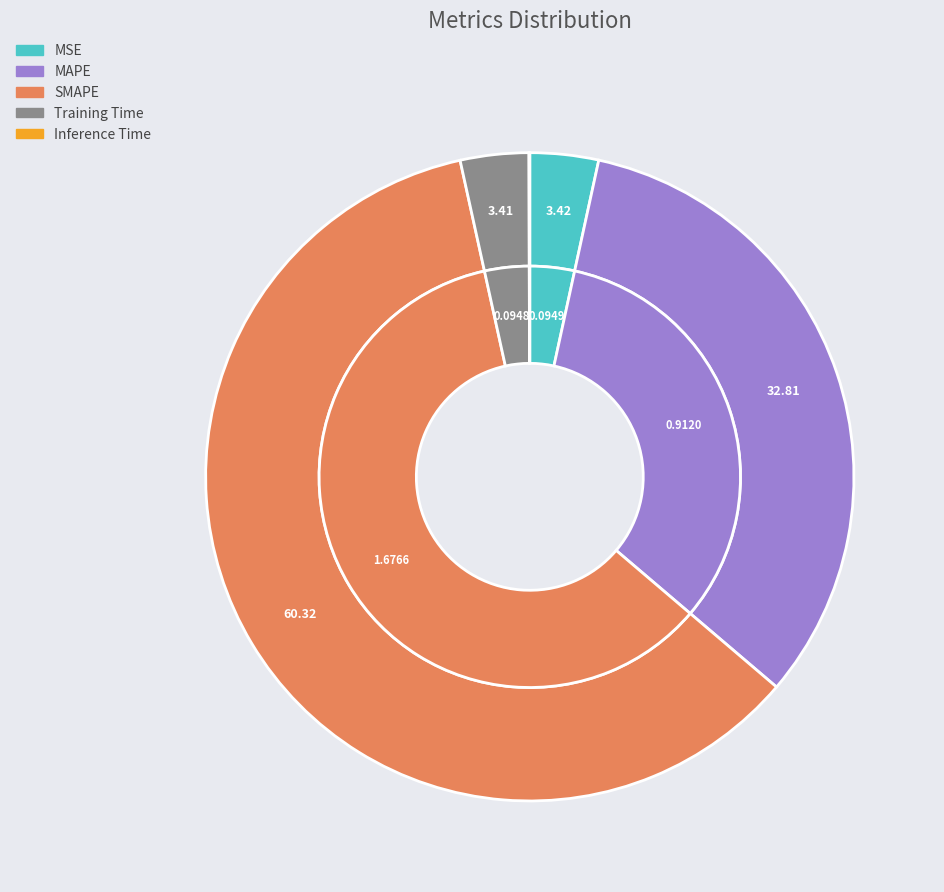

Does Training Time represent more than half of the total?

No